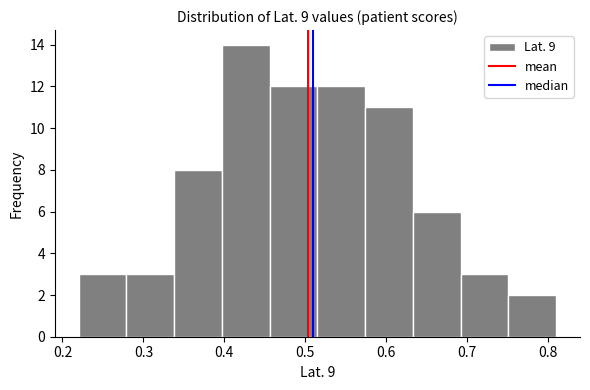

Reading left to right, list every bar in this chart as the range it spans on the x-axis followed by its height. Neither the bar edges nor the heights are printed on the chart, so give them approximately, as read against the axes.

0.220 to 0.279: 3
0.279 to 0.338: 3
0.338 to 0.397: 8
0.397 to 0.456: 14
0.456 to 0.515: 12
0.515 to 0.574: 12
0.574 to 0.633: 11
0.633 to 0.692: 6
0.692 to 0.751: 3
0.751 to 0.810: 2